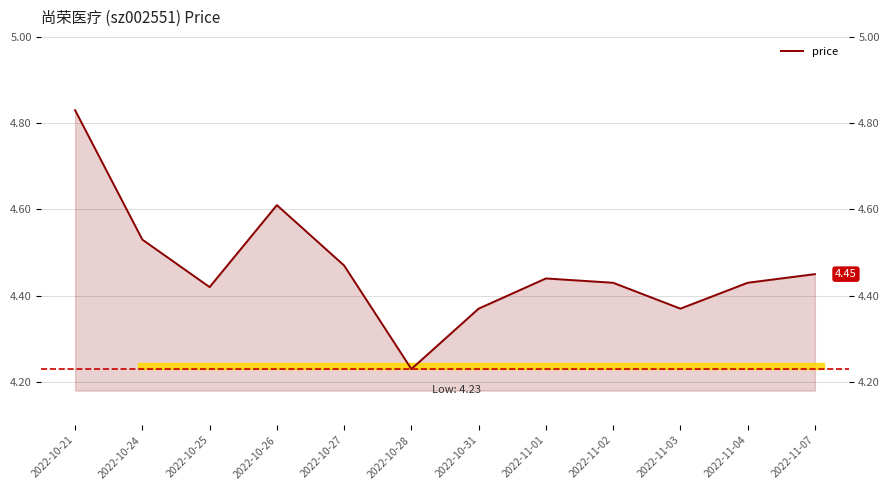

Reading right to left, what are all the values shown in this chart?

2022-11-07=4.5	2022-11-04=4.4	2022-11-03=4.4	2022-11-02=4.4	2022-11-01=4.4	2022-10-31=4.4	2022-10-28=4.2	2022-10-27=4.5	2022-10-26=4.6	2022-10-25=4.4	2022-10-24=4.5	2022-10-21=4.8